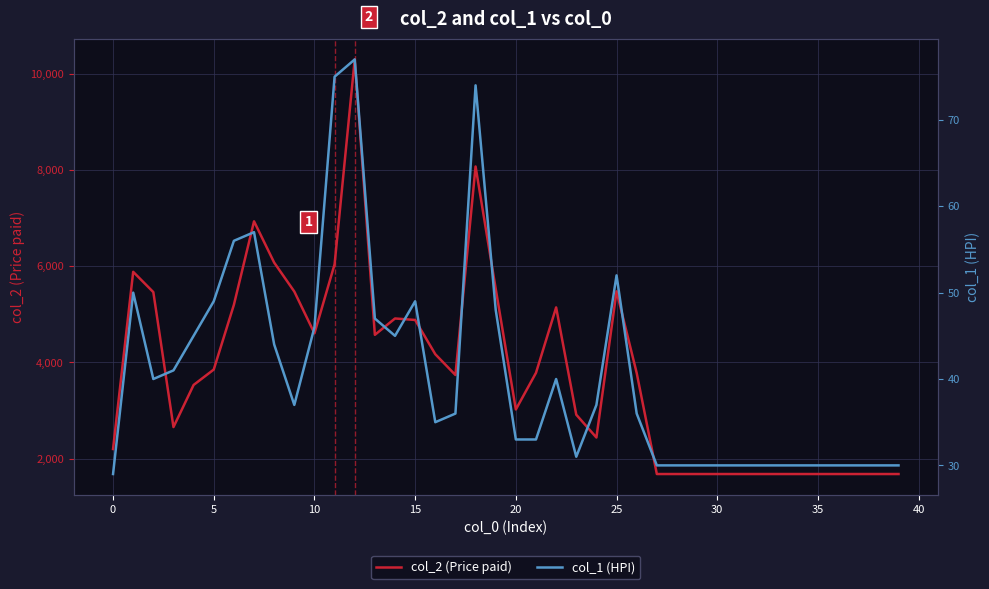

At how many categories does at least one series exceed 8006?

2